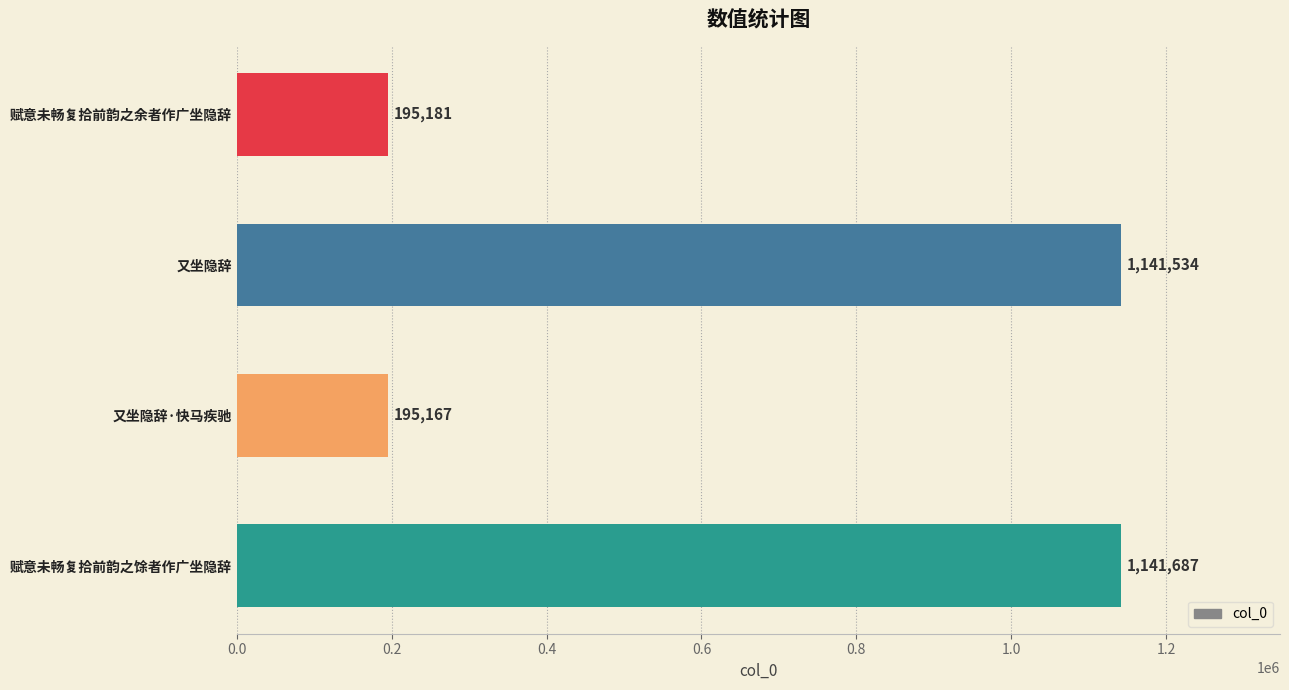

What is the change in value from 赋意未畅复拾前韵之余者作广坐隐辞 to 赋意未畅复拾前韵之馀者作广坐隐辞?

+946506